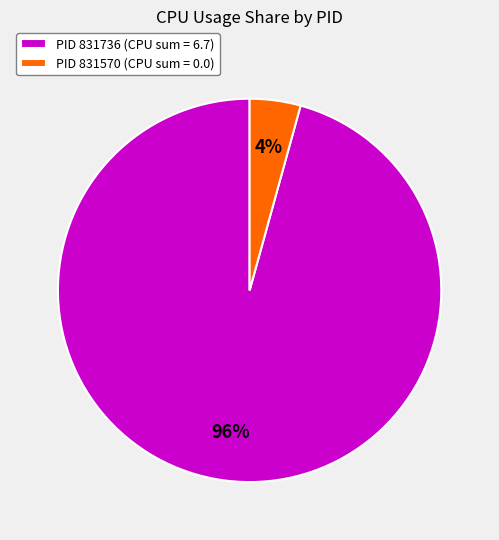

Which slice represents more than half of the pie?

PID 831736 (CPU sum = 6.7)